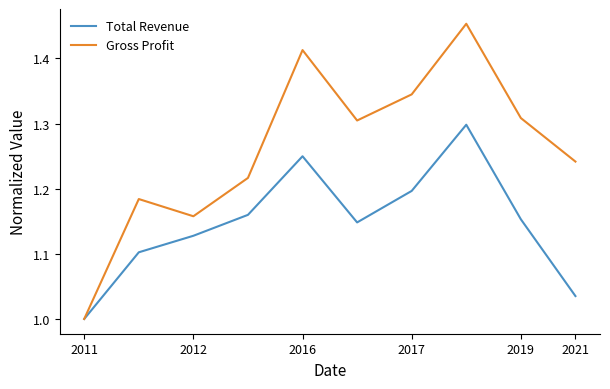

List the series in order of their overall mean, highest first.

Gross Profit, Total Revenue